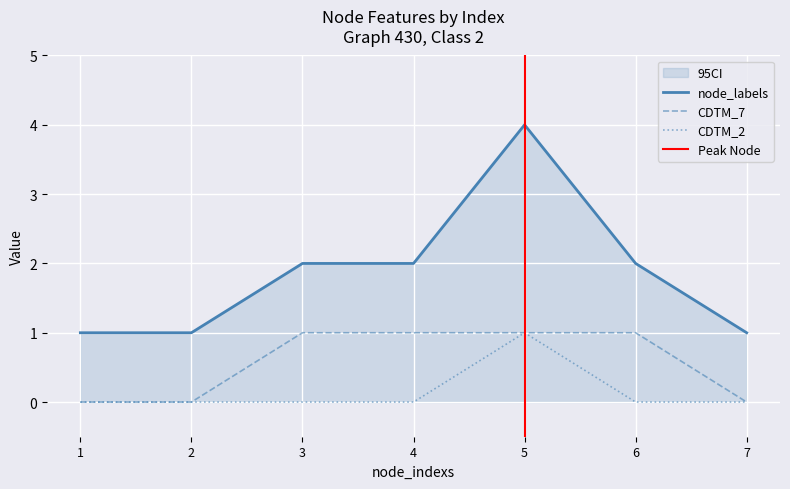

At which label is node_labels closest to 2?

3